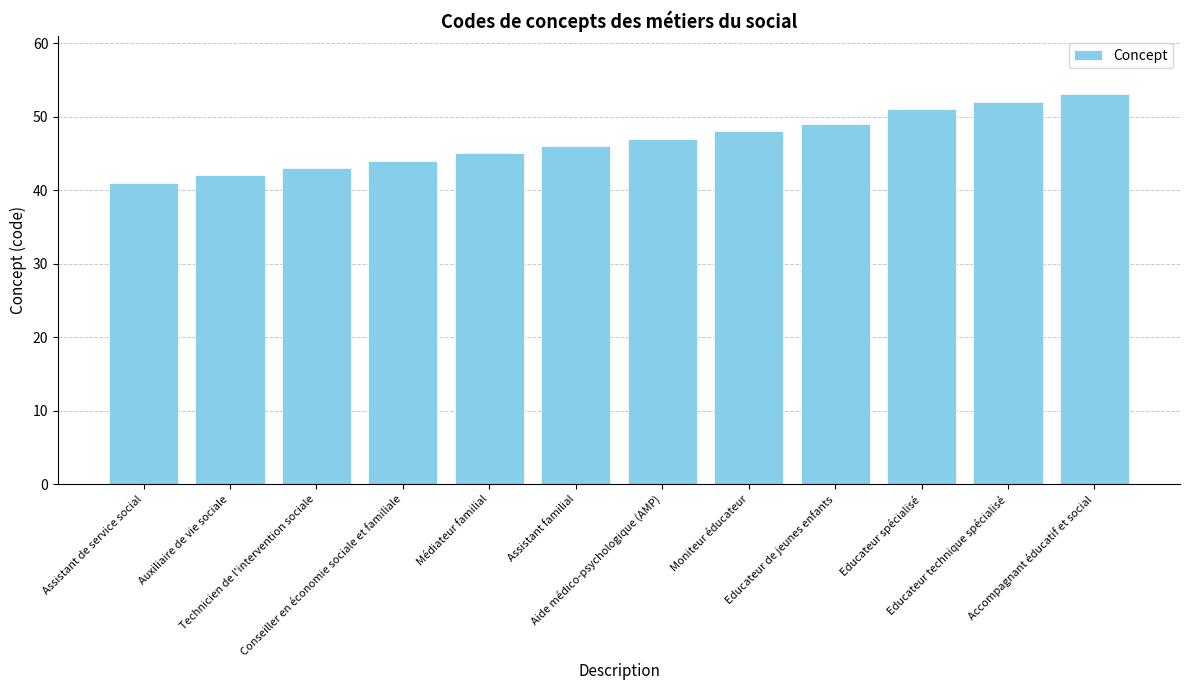

How many data points does each series have?

12